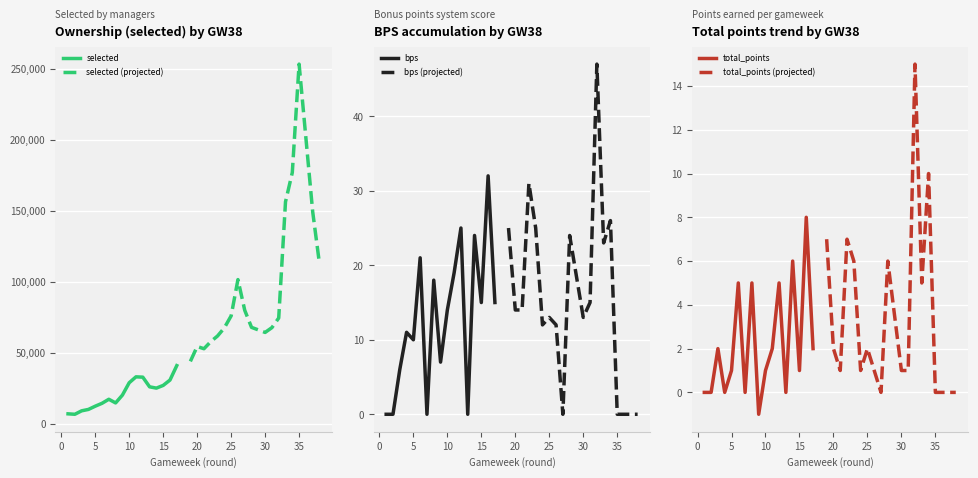

Rank the series at 2 from highest to lowest value.

selected, bps, total_points